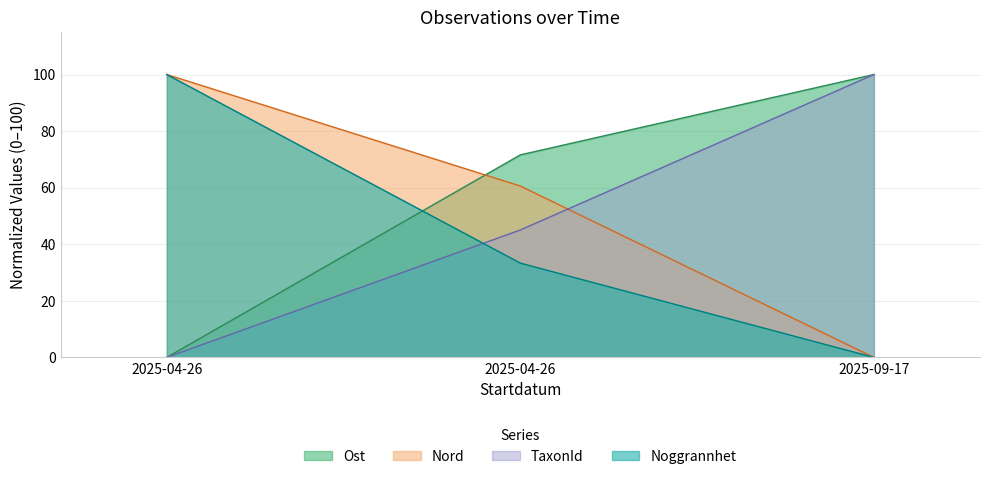

How many data points does each series have?

3